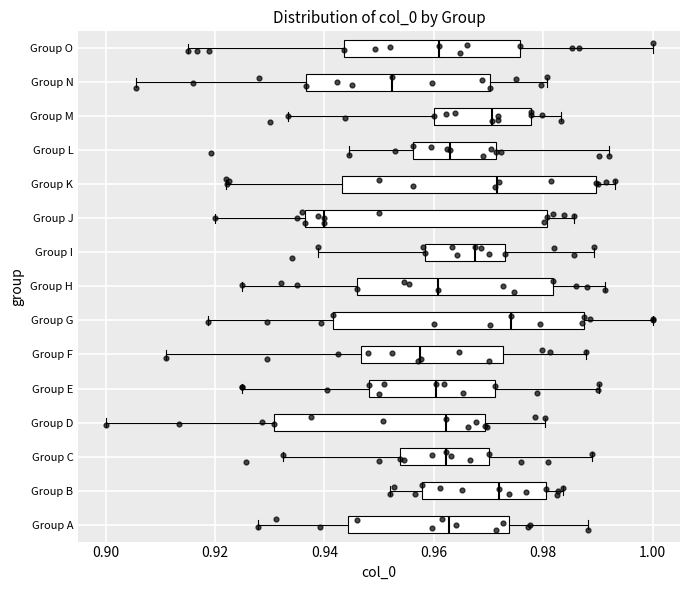

Which box has the furthest to the right median line?

Group G